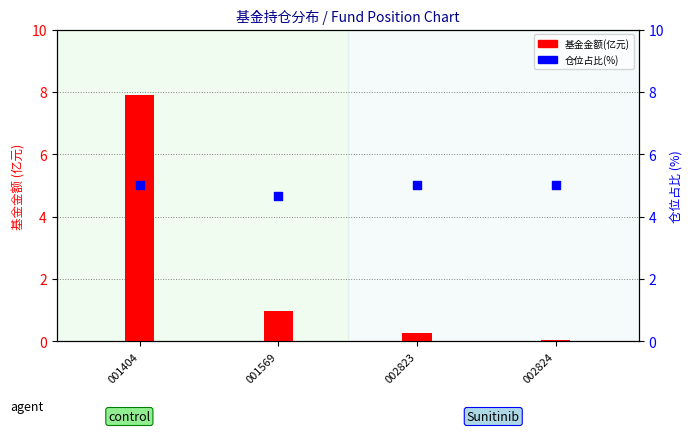

Which series has the widest spread of Y values?

基金金额(亿元)